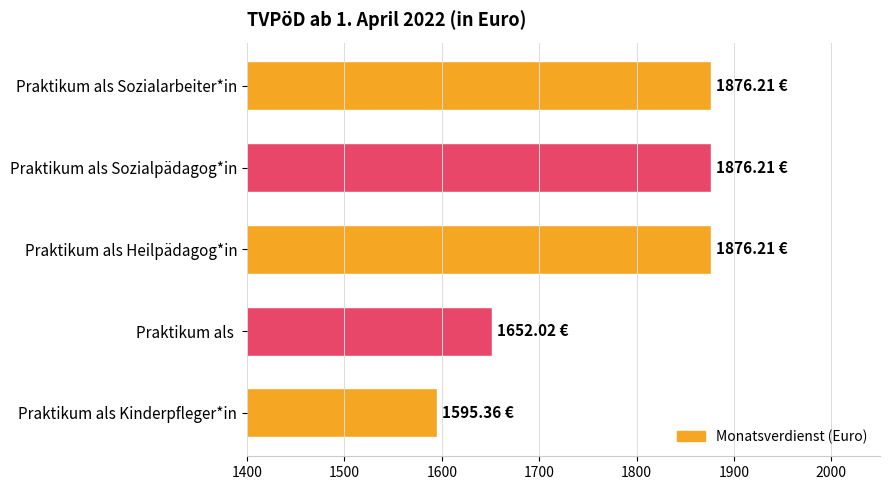

What is the label of the 5th bar from the top?

Praktikum als Kinderpfleger*in